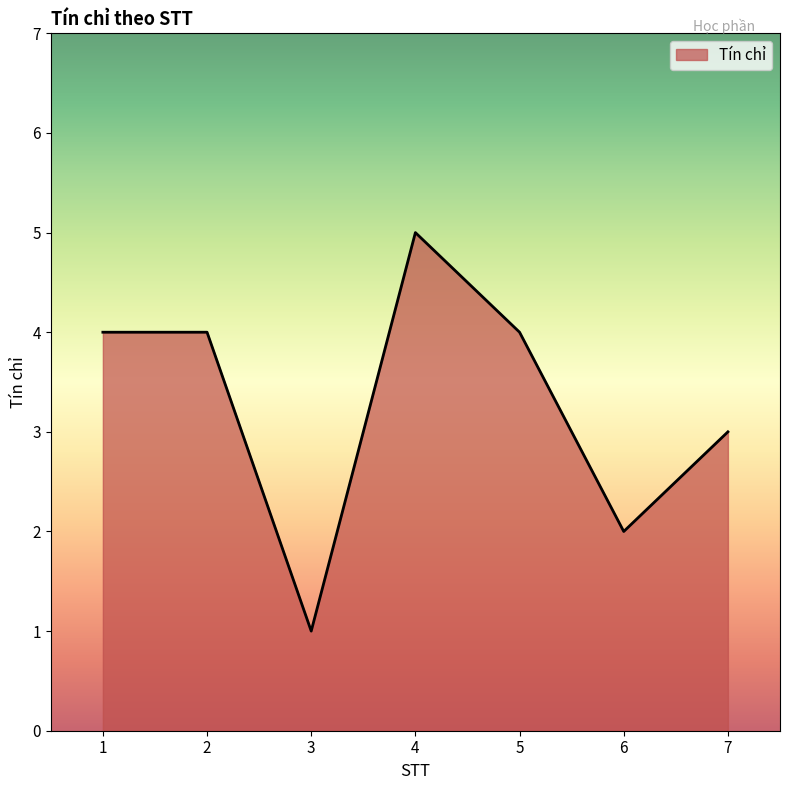

Reading left to right, transcribe all the data shown in this chart.

1=4	2=4	3=1	4=5	5=4	6=2	7=3